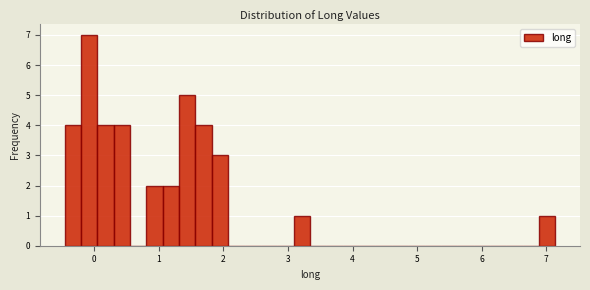

Around what value on the x-axis is the tallest bar? Give the approximate position of its centre, as read against the axis.

-0.1